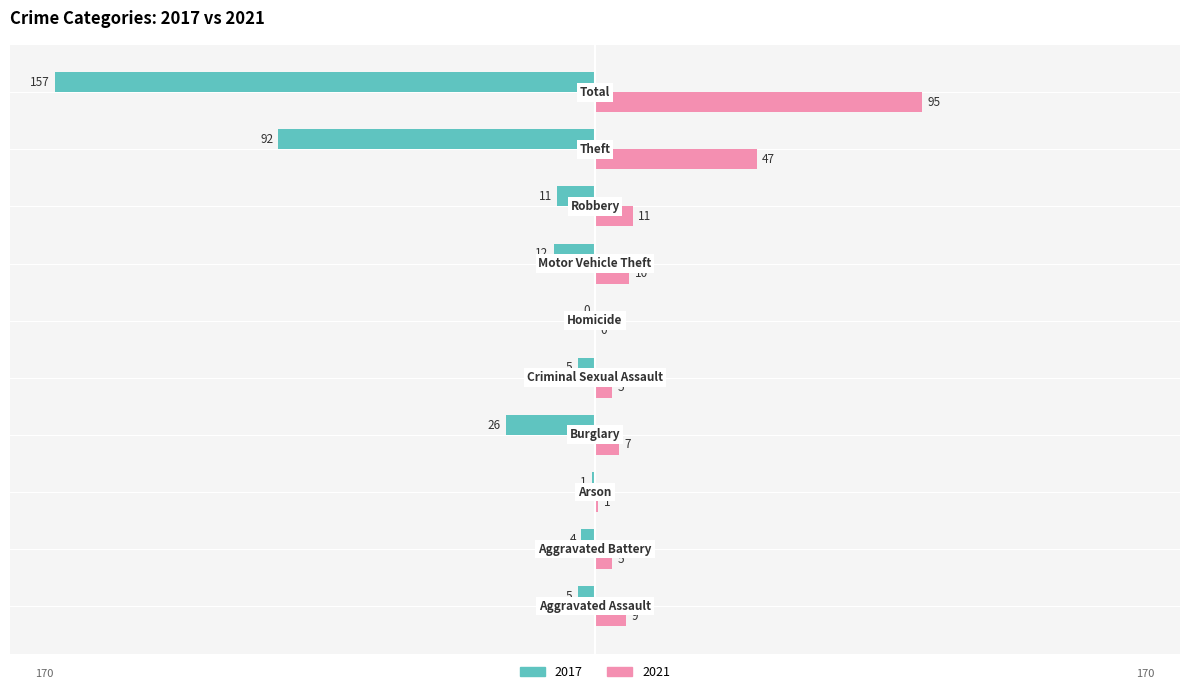

What is the average value of the 2017 series?

-31